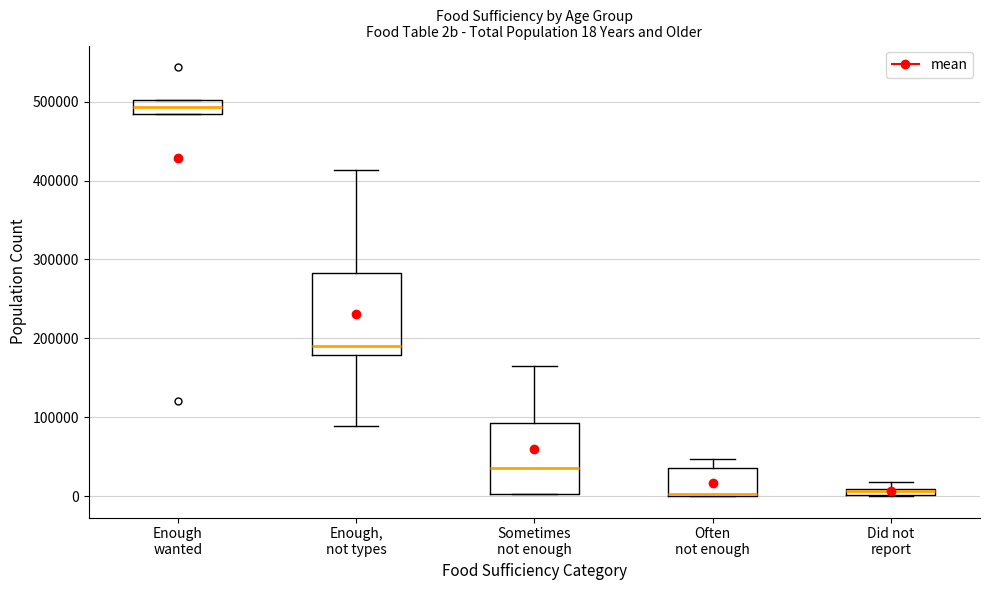

Which box is the tallest, from its lower edge to its upper edge?

Enough, not types